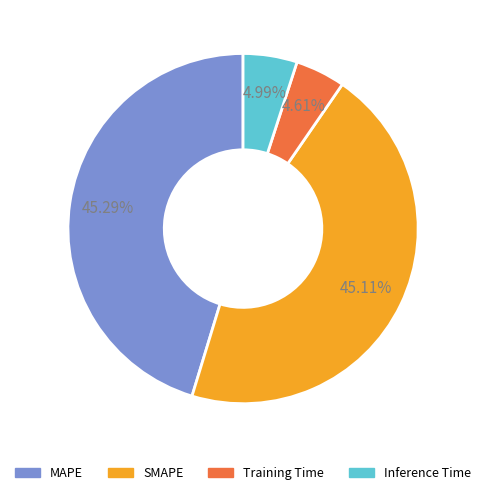

How many segments does this pie chart have?

4